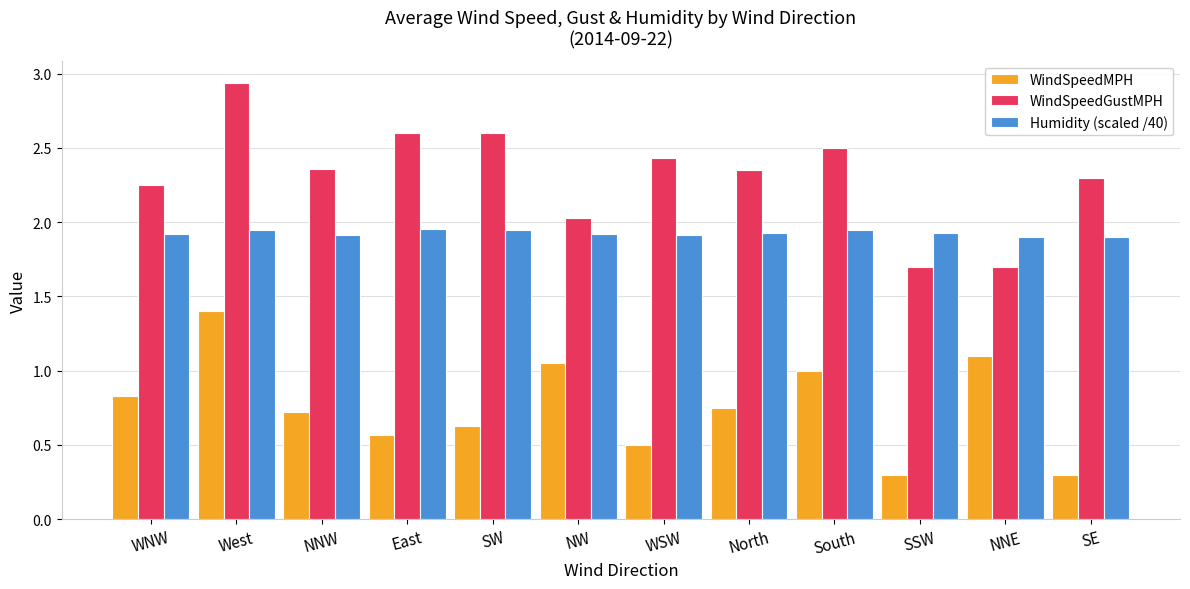

The WindSpeedGustMPH series shows 0.4 at NNE. True or false?

False